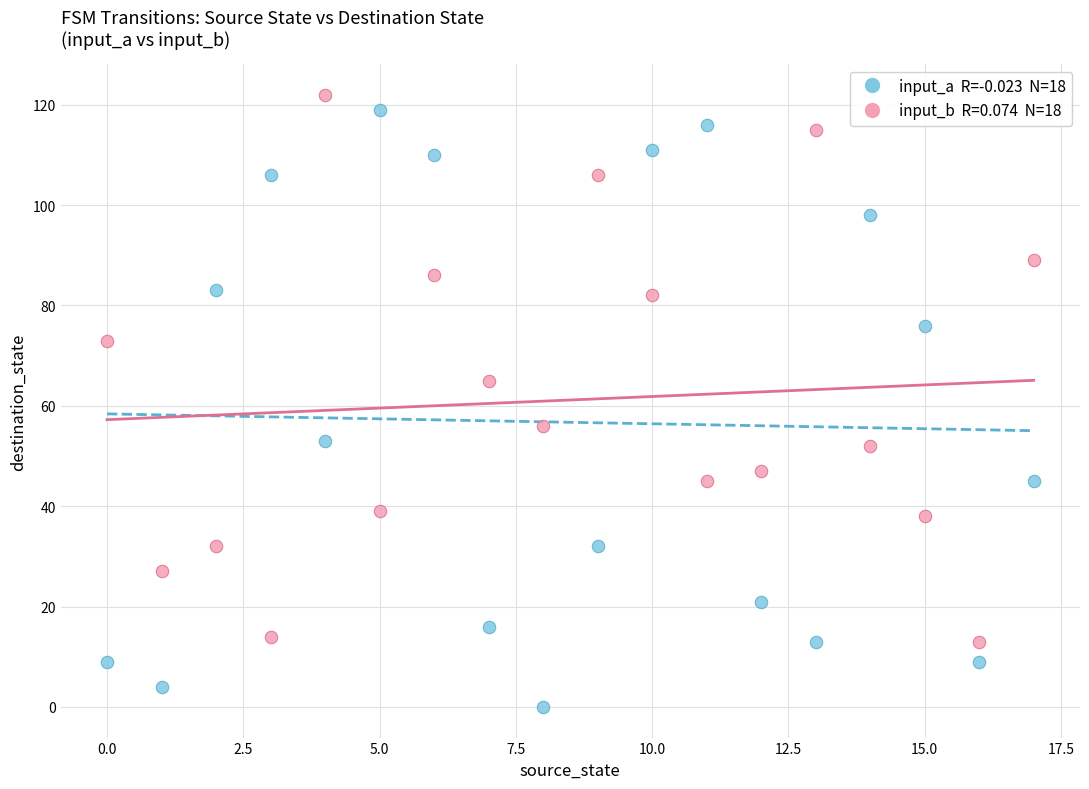

Across all data points, what is the range of Y values (max minus min)?

122